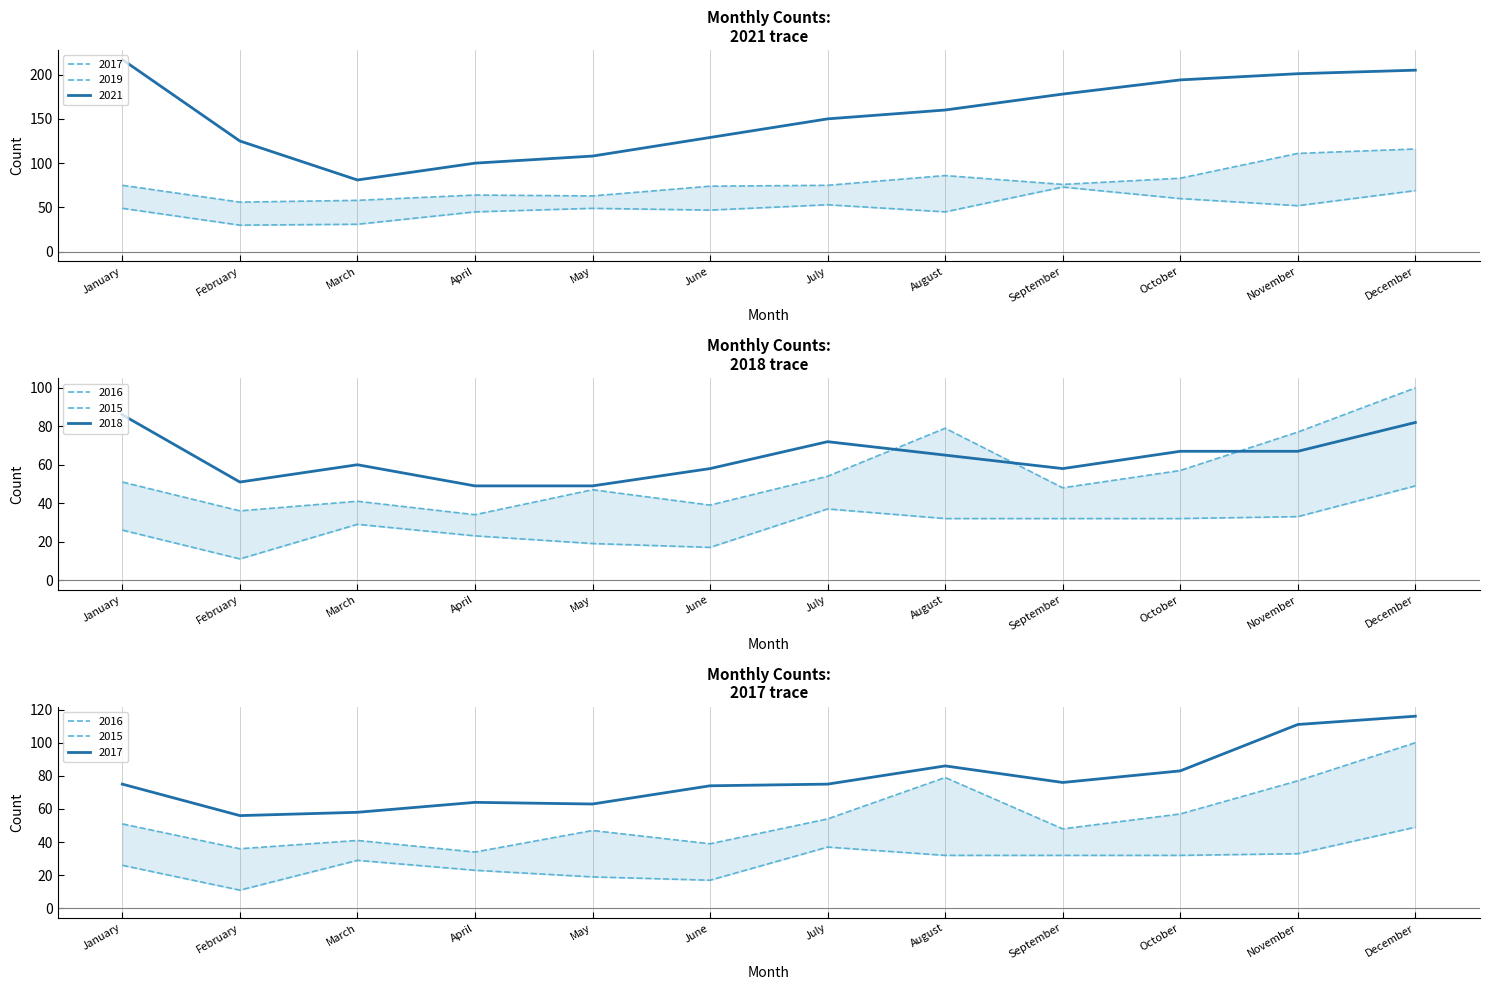

Where is 2019 nearest to the value 51?

November